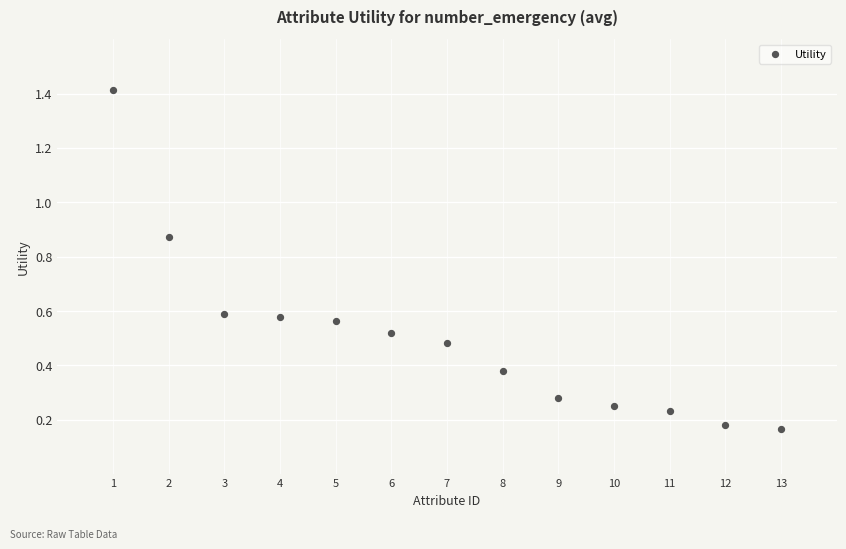

What is the range of X values (max minus min)?

12.0